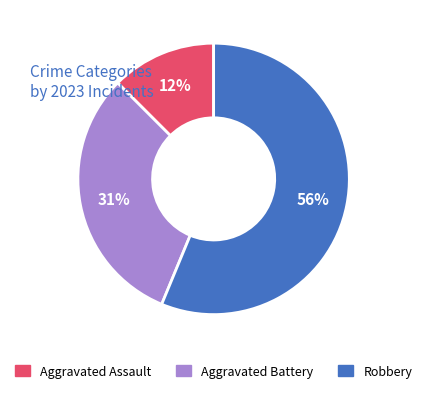

Which category has the smallest portion of the pie?

Aggravated Assault